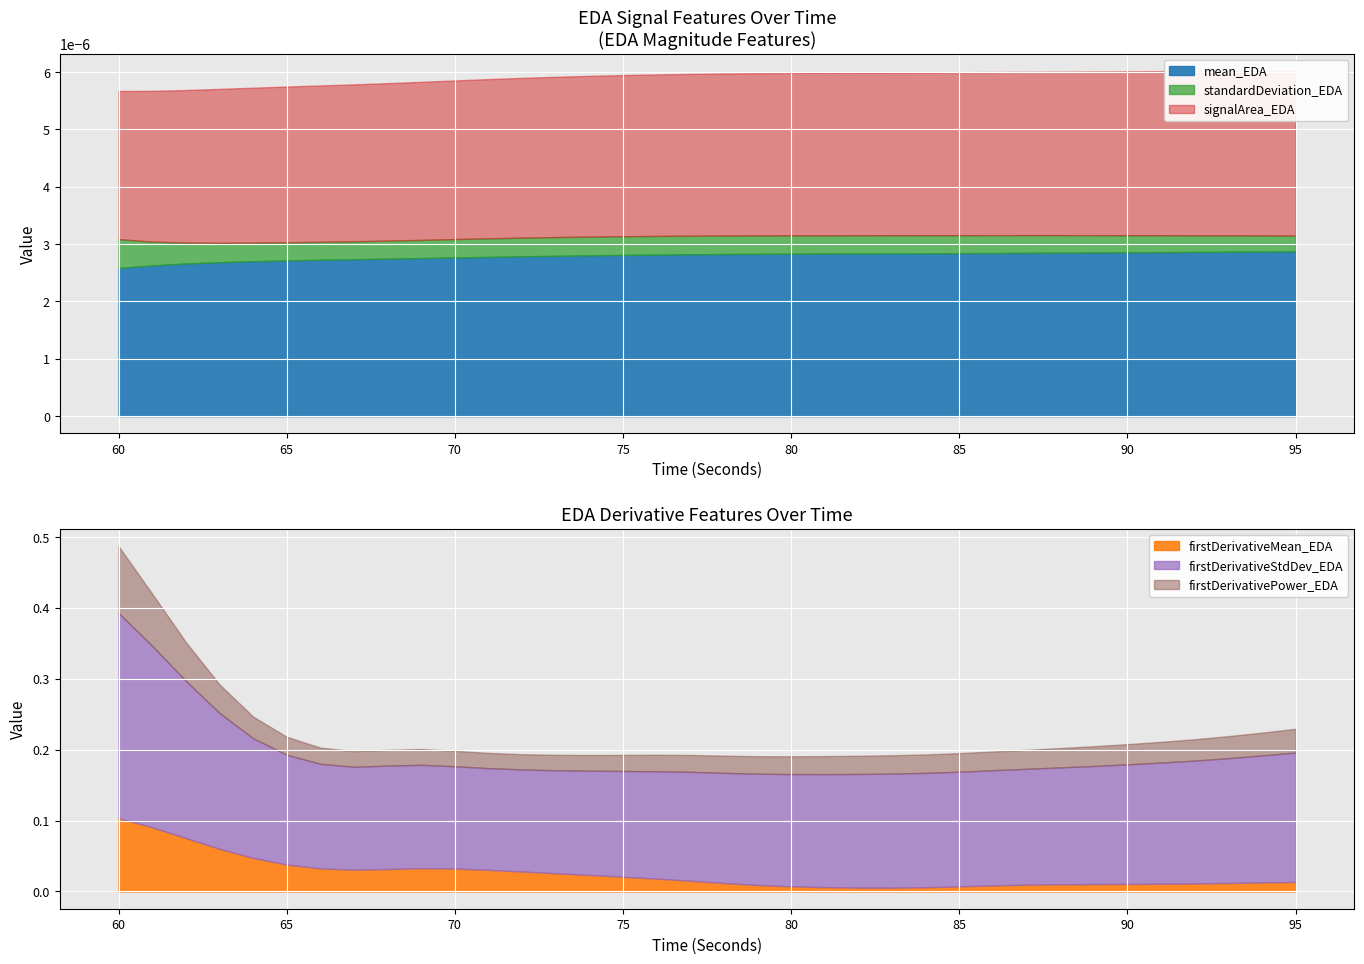

At which category does the chart reach its peak across all series?

60